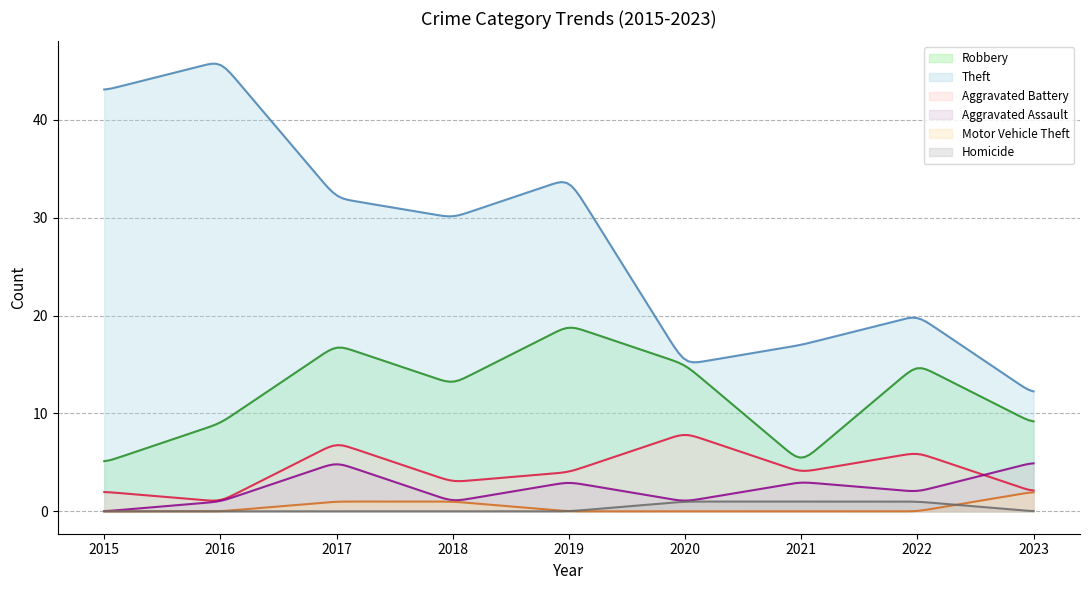

Reading left to right, transcribe all the data shown in this chart.

Robbery: 2015=5	2016=9	2017=17	2018=13	2019=19	2020=15	2021=5	2022=15	2023=9
Theft: 2015=43	2016=46	2017=32	2018=30	2019=34	2020=15	2021=17	2022=20	2023=12
Aggravated Battery: 2015=2	2016=1	2017=7	2018=3	2019=4	2020=8	2021=4	2022=6	2023=2
Aggravated Assault: 2015=0	2016=1	2017=5	2018=1	2019=3	2020=1	2021=3	2022=2	2023=5
Motor Vehicle Theft: 2015=0	2016=0	2017=1	2018=1	2019=0	2020=0	2021=0	2022=0	2023=2
Homicide: 2015=0	2016=0	2017=0	2018=0	2019=0	2020=1	2021=1	2022=1	2023=0